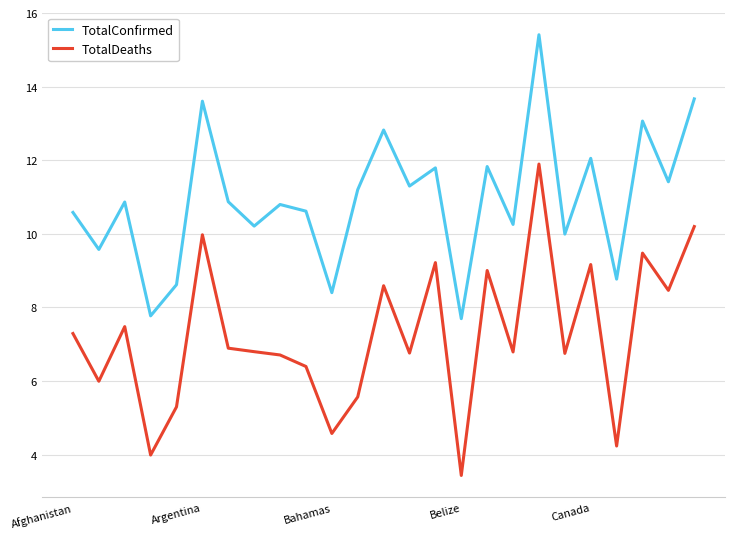

Which series has the largest total across all categories?

TotalConfirmed